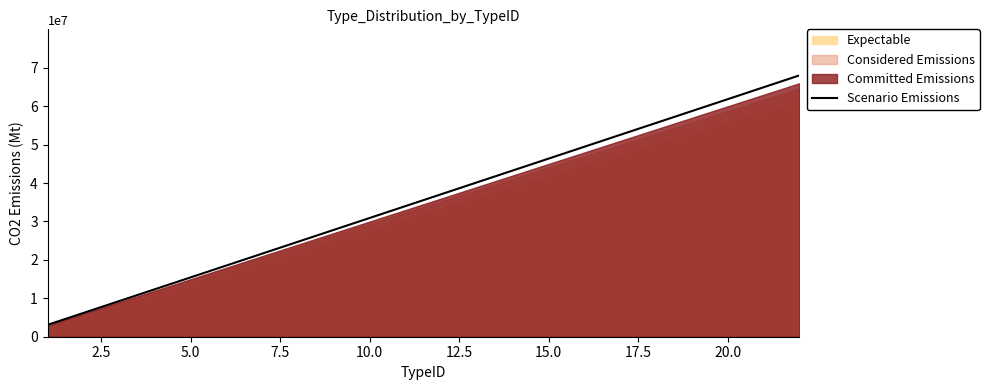

What is the average value?

35545454.5